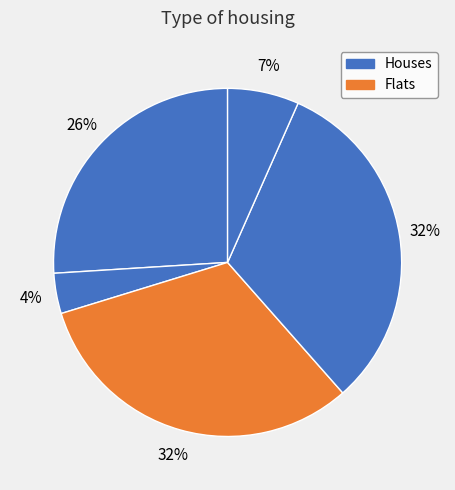

How many segments does this pie chart have?

5